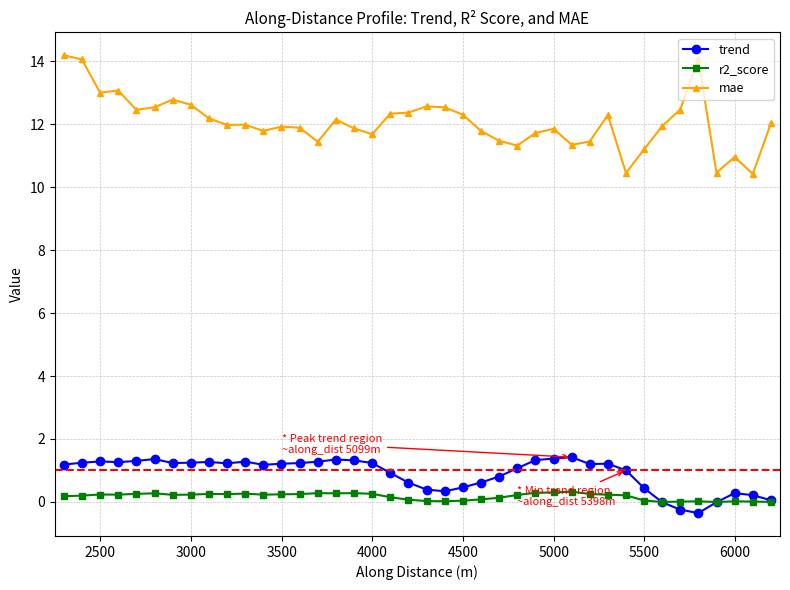

What is the value of the mae point at the 16th from the left?

12.1